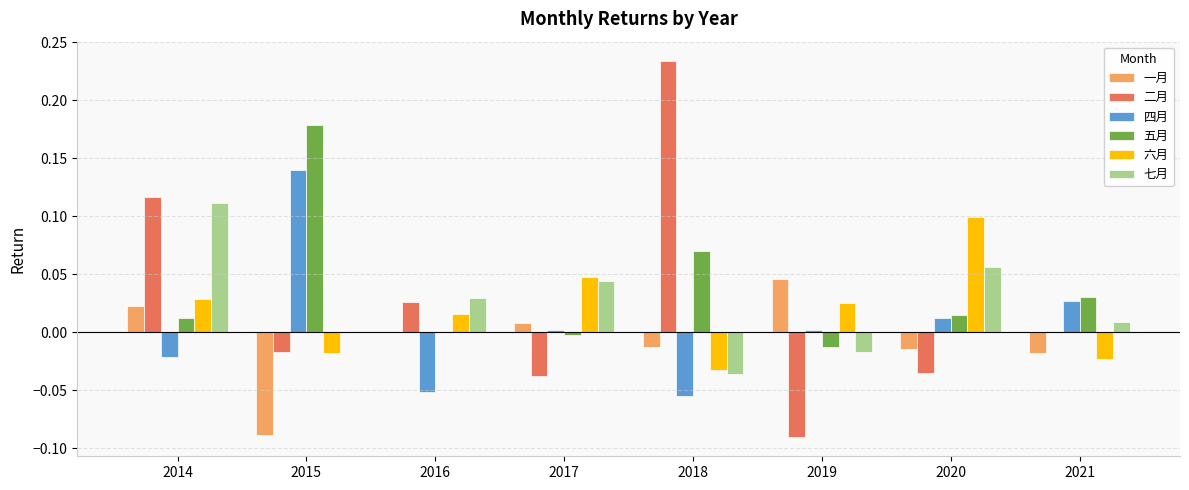

How many data points does each series have?

8